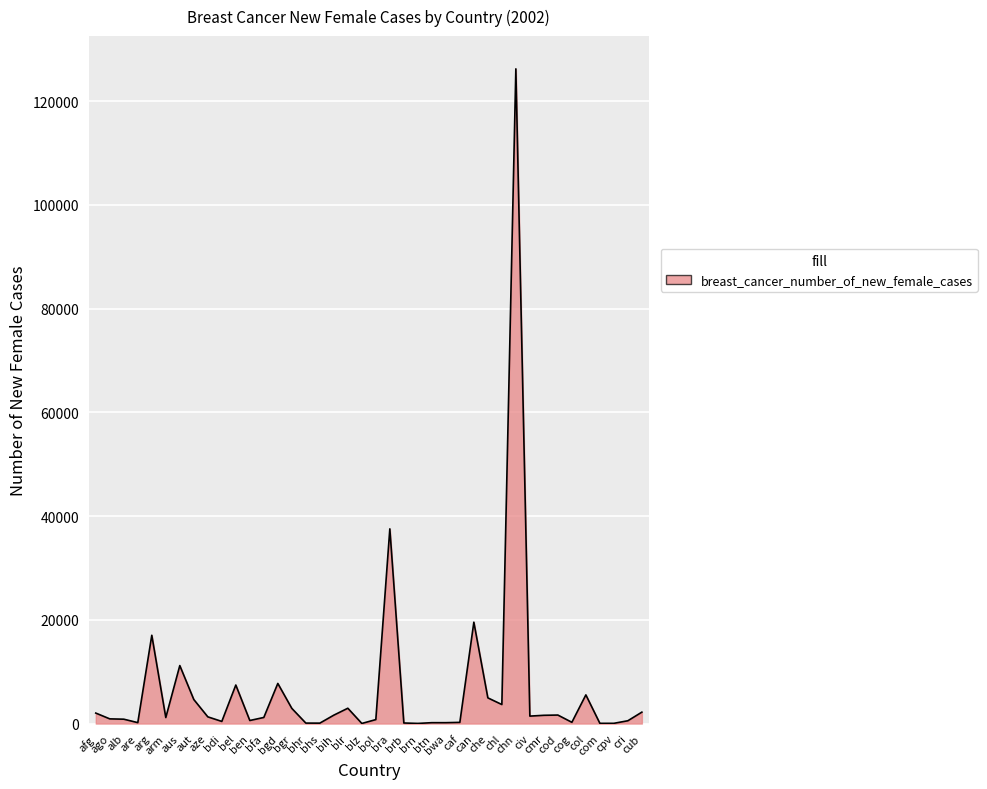

What is the greatest value displayed?

126200